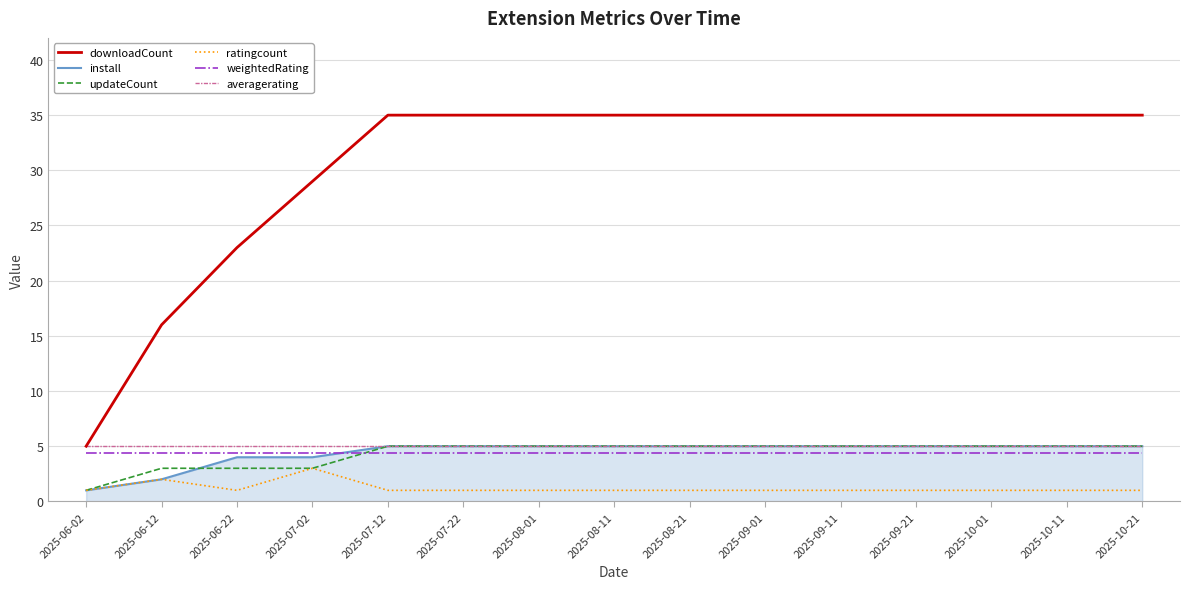

At which label does downloadCount reach its minimum?

2025-06-02